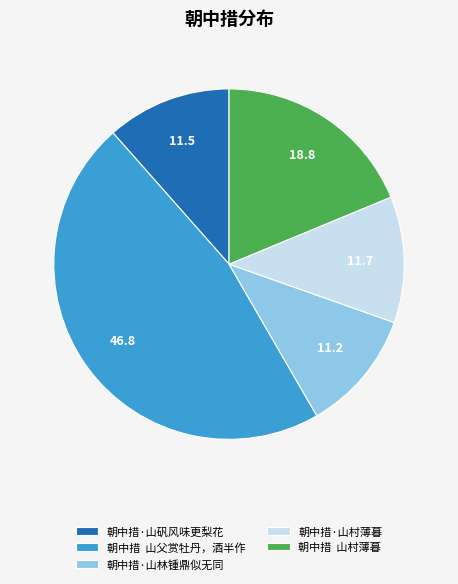

Is the sum of 朝中措 山父赏牡丹，酒半作 and 朝中措·山村薄暮 greater than half?

Yes